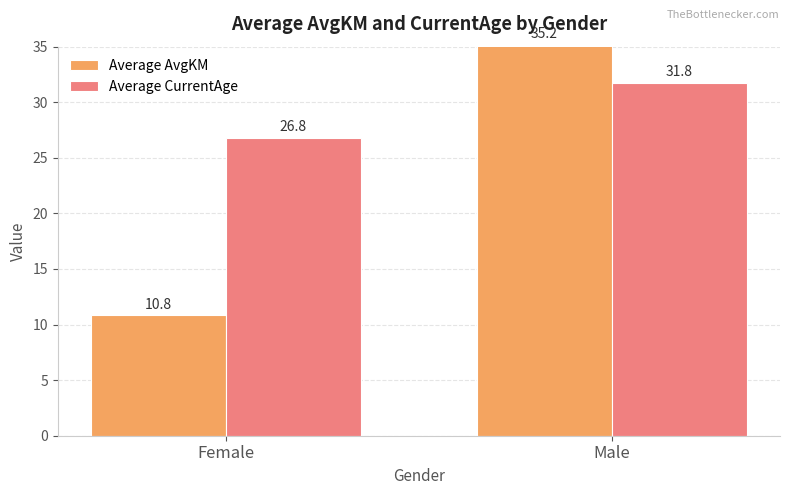

At which label is Average AvgKM closest to 22?

Female